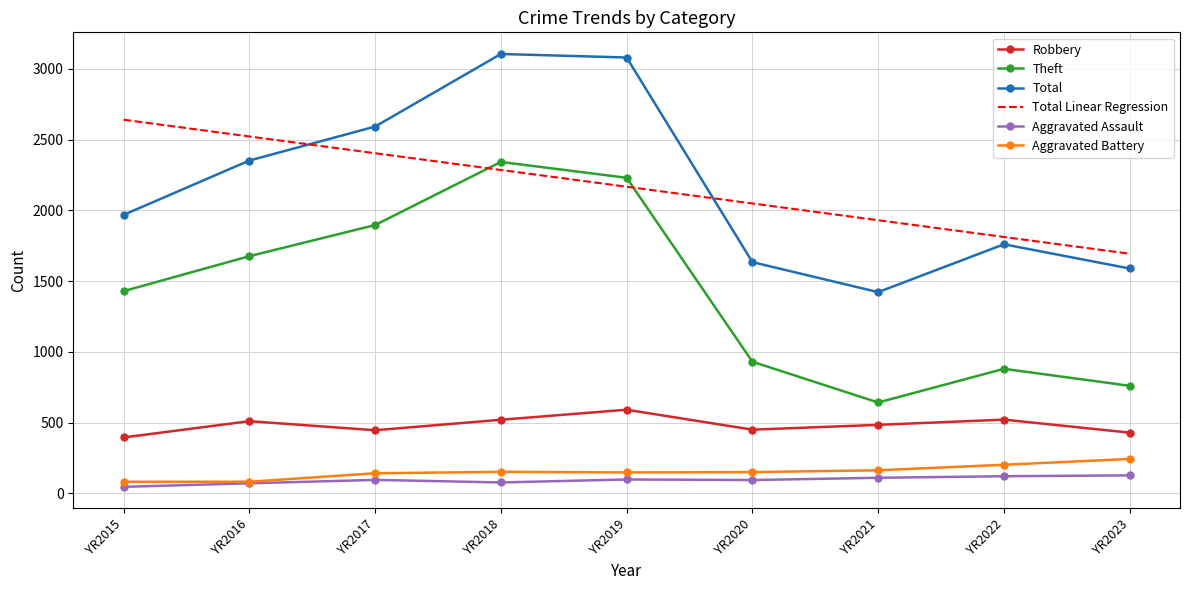

At which label does Theft reach its peak?

YR2018